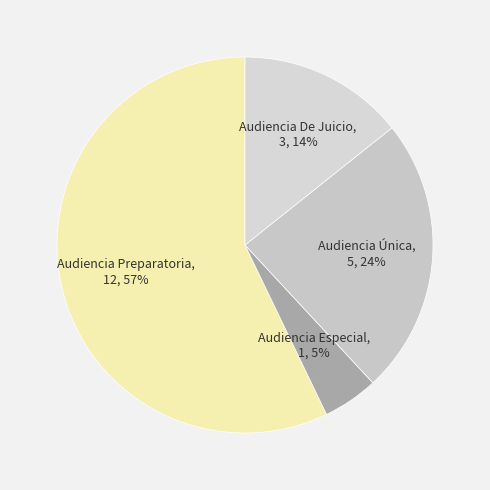

Is it true that Audiencia Preparatoria is 57% of the pie?

True